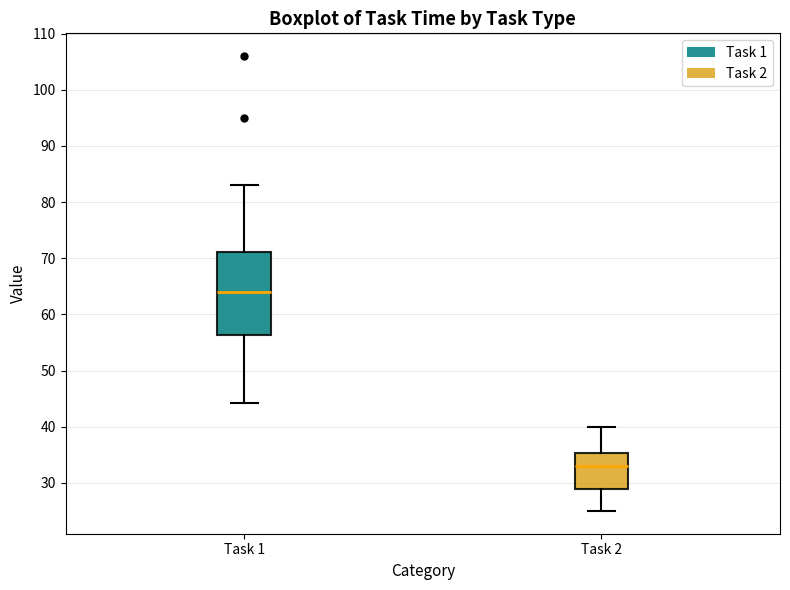

Reading left to right, read every box against the y-axis: the position of its median line, the range the box covers, and the ends of its whiskers. The values are not printed on the chart, so give them approximately, as read against the axis.

Task 1: median 64, box 56 to 71, whiskers 44 to 83
Task 2: median 33, box 29 to 35, whiskers 25 to 40